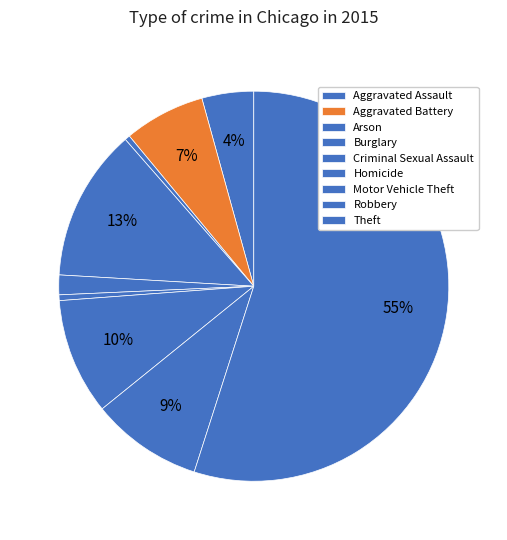

Is it true that Motor Vehicle Theft is 10% of the pie?

True